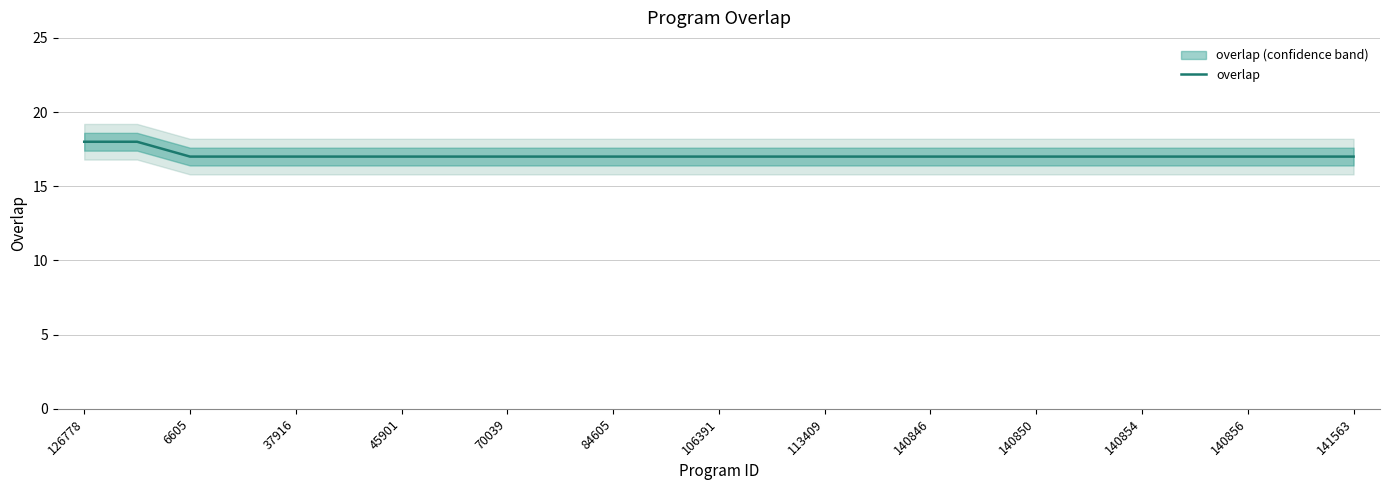

The value of overlap at 140846 is 17. True or false?

True